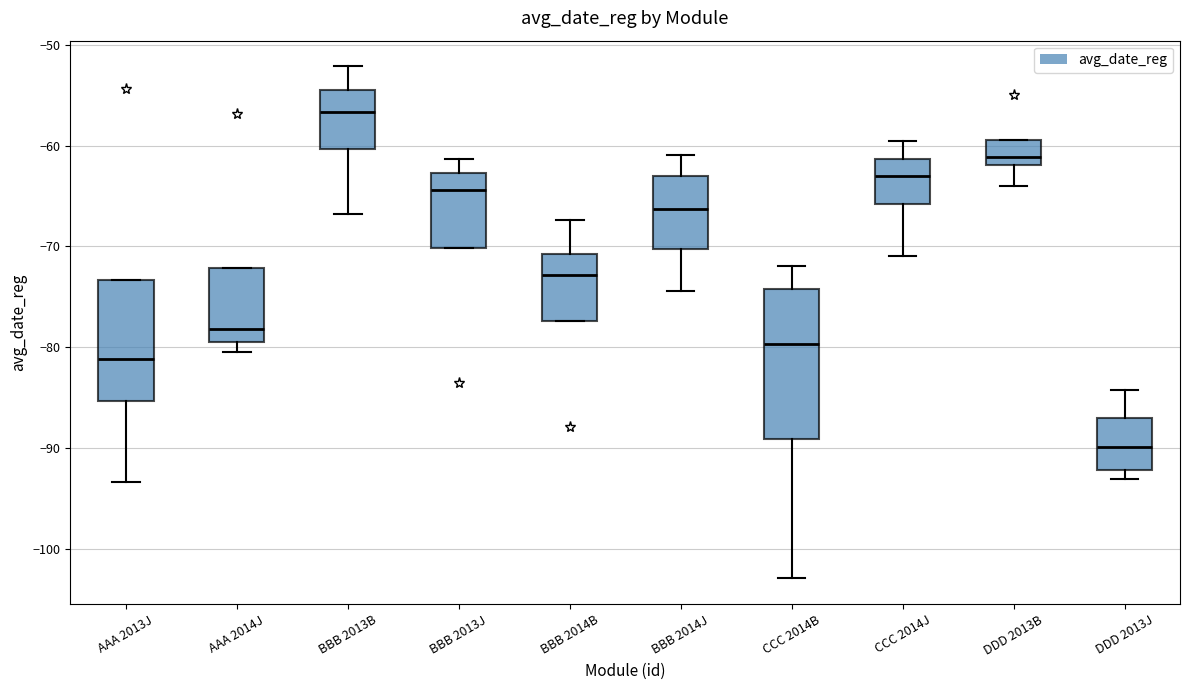

Reading left to right, transcribe this box plot: for each box, give where its median line is, the range the box spans, and where its two whiskers end, as read against the y-axis. The values are not printed on the chart, so give them approximately, as read against the axis.

AAA 2013J: median -81, box -85 to -73, whiskers -93 to -73
AAA 2014J: median -78, box -79 to -72, whiskers -80 to -72
BBB 2013B: median -57, box -60 to -54, whiskers -67 to -52
BBB 2013J: median -64, box -70 to -63, whiskers -70 to -61
BBB 2014B: median -73, box -77 to -71, whiskers -77 to -67
BBB 2014J: median -66, box -70 to -63, whiskers -74 to -61
CCC 2014B: median -80, box -89 to -74, whiskers -103 to -72
CCC 2014J: median -63, box -66 to -61, whiskers -71 to -59
DDD 2013B: median -61, box -62 to -59, whiskers -64 to -59
DDD 2013J: median -90, box -92 to -87, whiskers -93 to -84